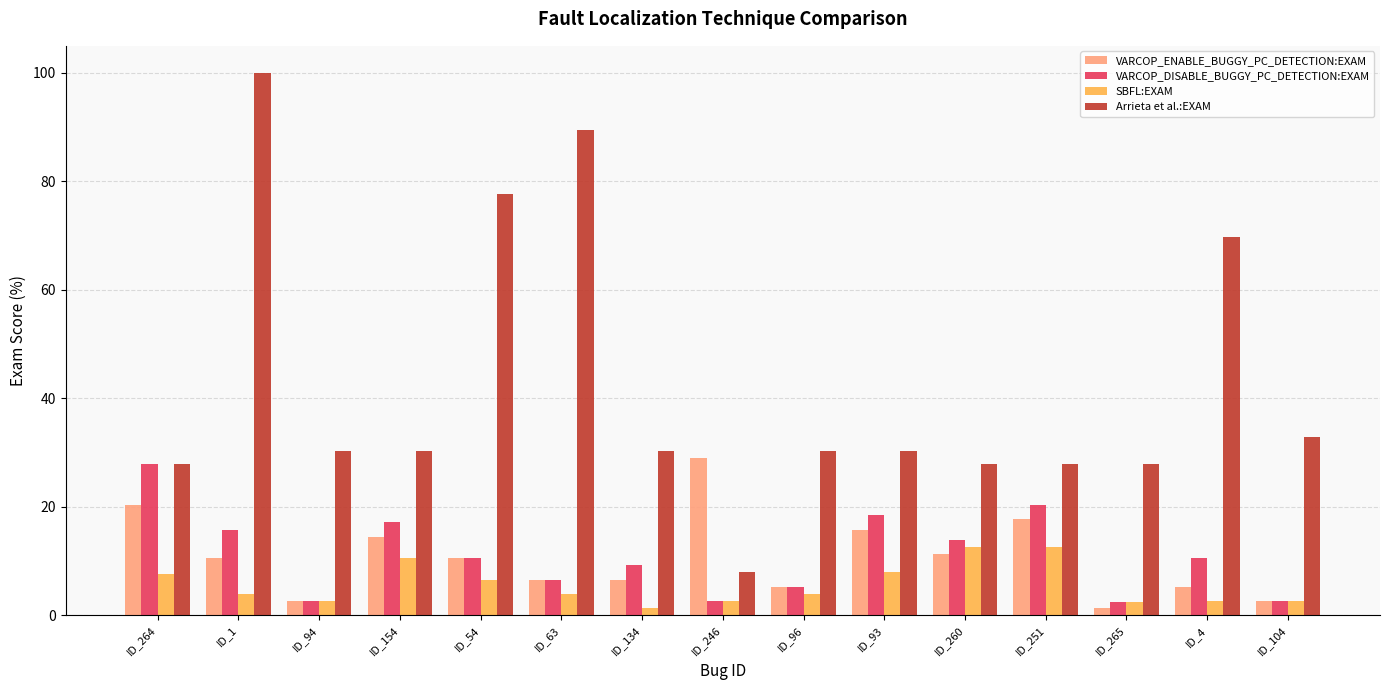

How many data points in VARCOP_ENABLE_BUGGY_PC_DETECTION:EXAM are above 10?

8